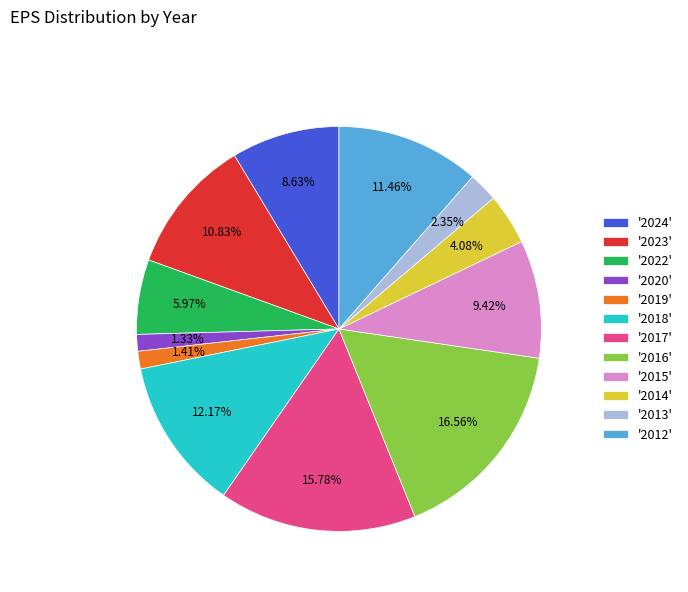

Is there any slice that represents more than half of the pie?

No